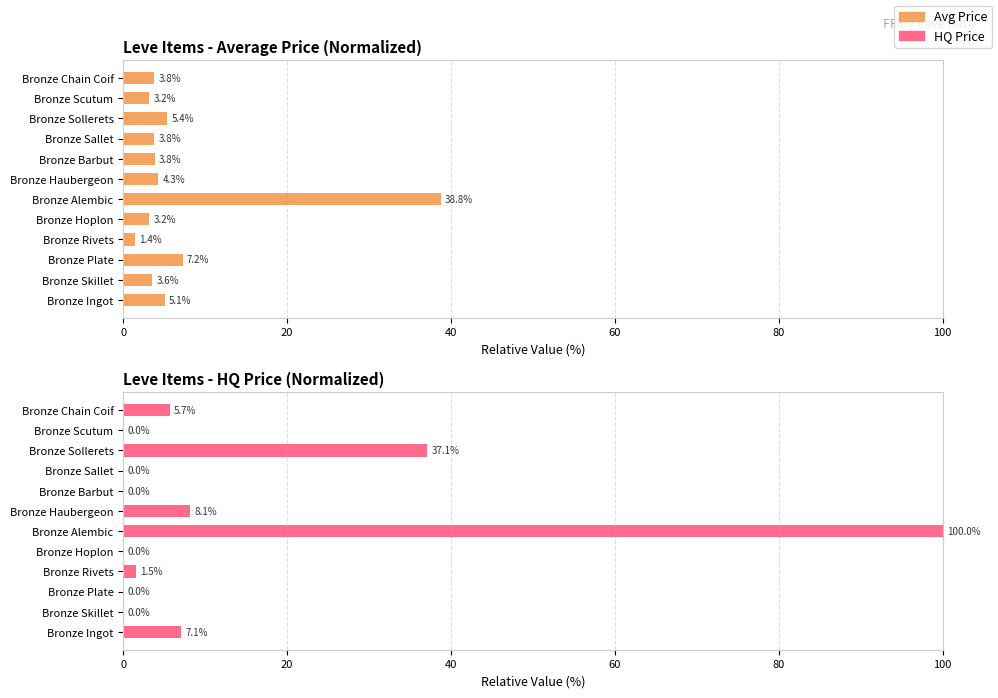

Which series has the largest total across all categories?

HQ Price